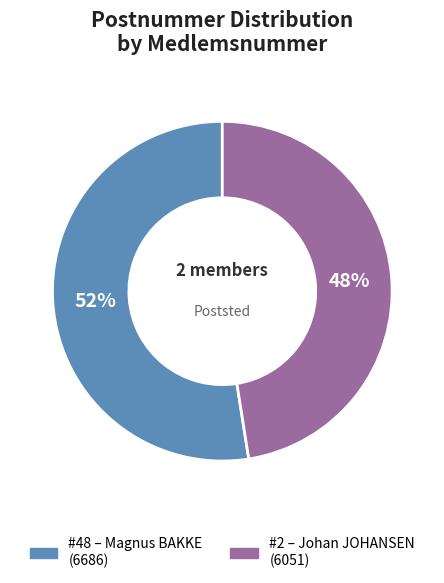

To the nearest percent, what is the average slice percentage?

50%